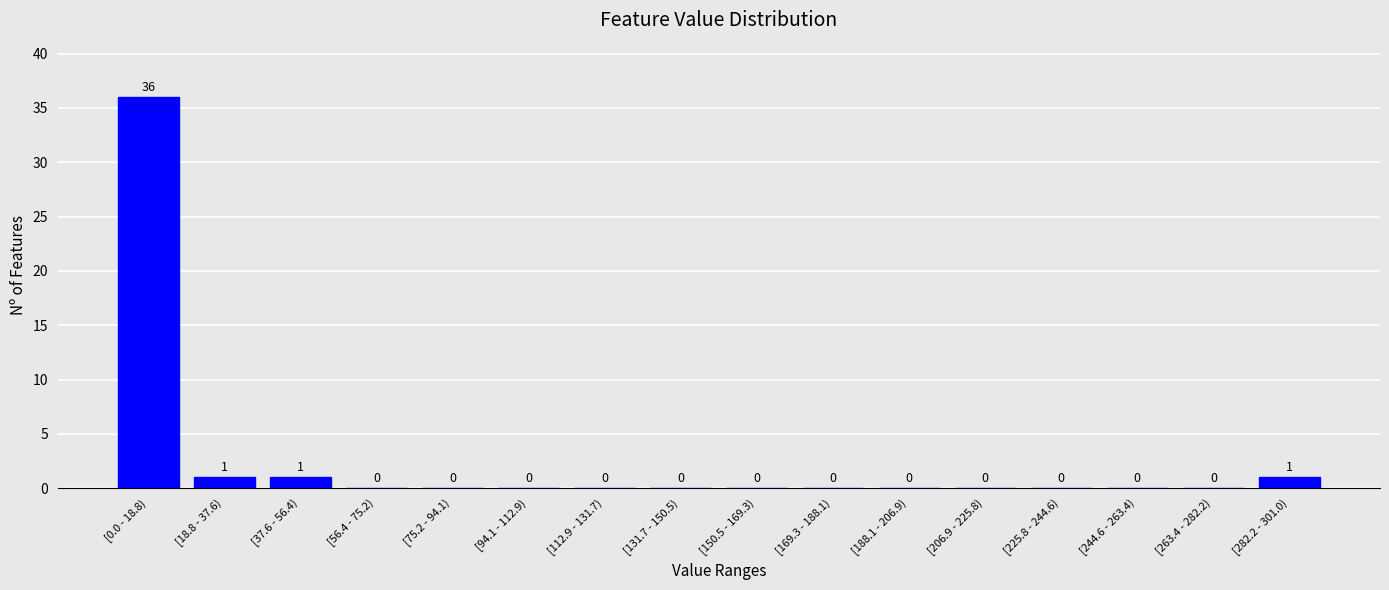

Reading left to right, extract all data points from this chart.

[0.0 - 18.8)=36	[18.8 - 37.6)=1	[37.6 - 56.4)=1	[56.4 - 75.2)=0	[75.2 - 94.1)=0	[94.1 - 112.9)=0	[112.9 - 131.7)=0	[131.7 - 150.5)=0	[150.5 - 169.3)=0	[169.3 - 188.1)=0	[188.1 - 206.9)=0	[206.9 - 225.8)=0	[225.8 - 244.6)=0	[244.6 - 263.4)=0	[263.4 - 282.2)=0	[282.2 - 301.0)=1